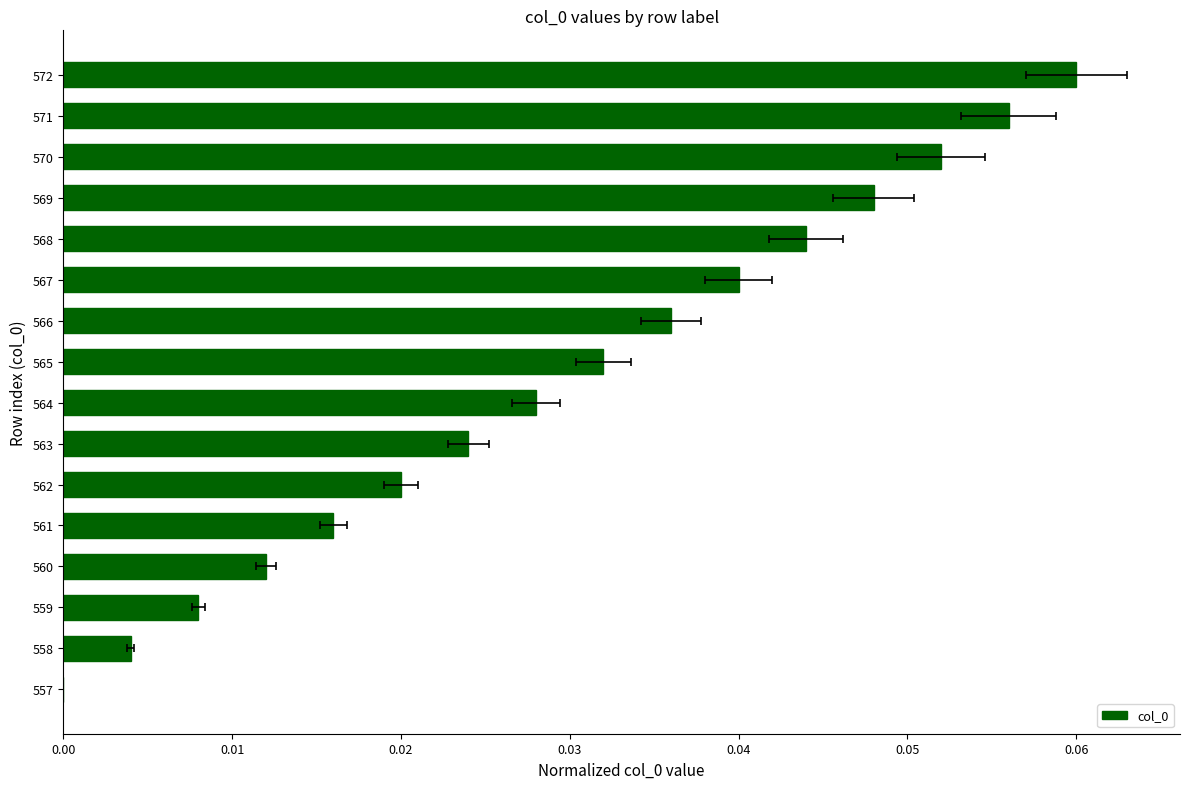

Reading left to right, transcribe all the data shown in this chart.

0.0	0.0	0.0	0.0	0.0	0.0	0.0	0.0	0.0	0.0	0.0	0.0	0.0	0.1	0.1	0.1